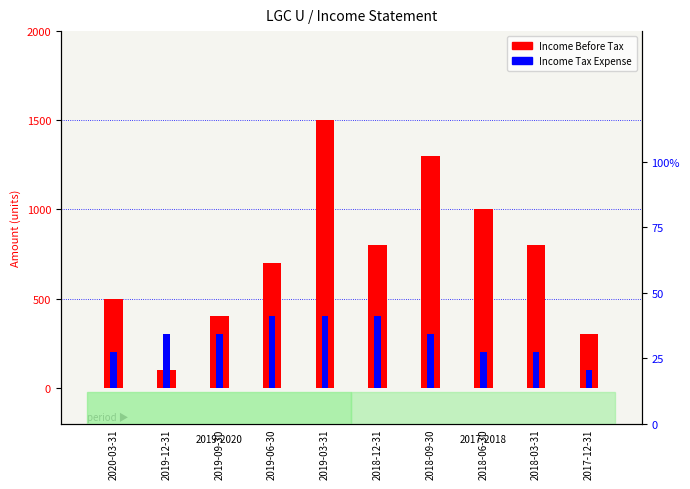

What position from the left is 2017-12-31?

10